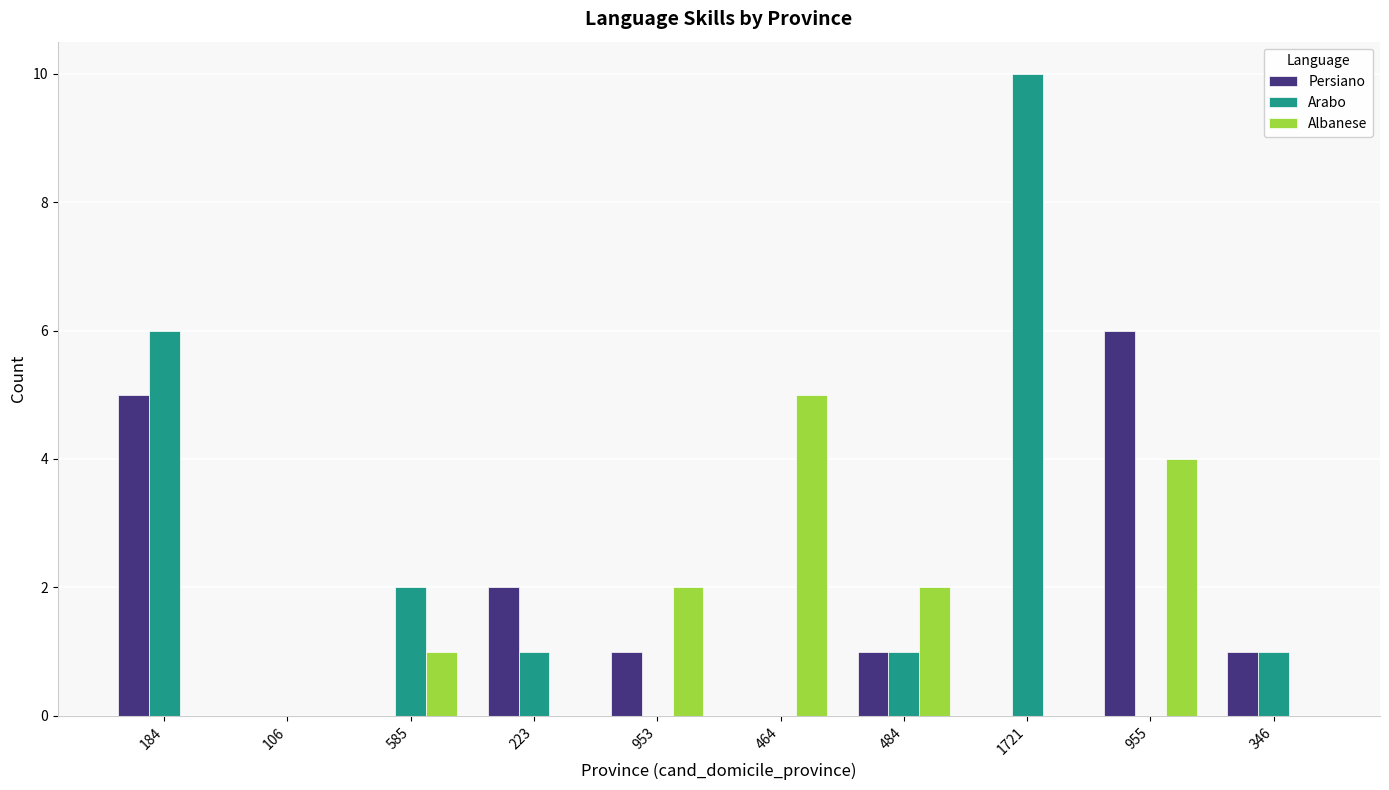

At which category is the sum across all series the highest?

184